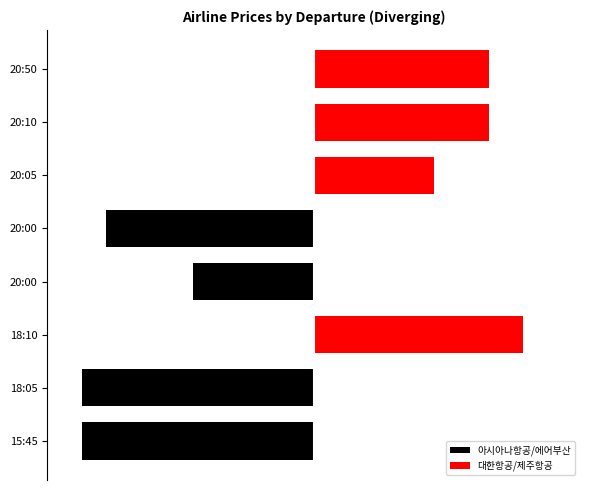

What is the value of the 대한항공/제주항공 bar at the 4th from the left?

111187